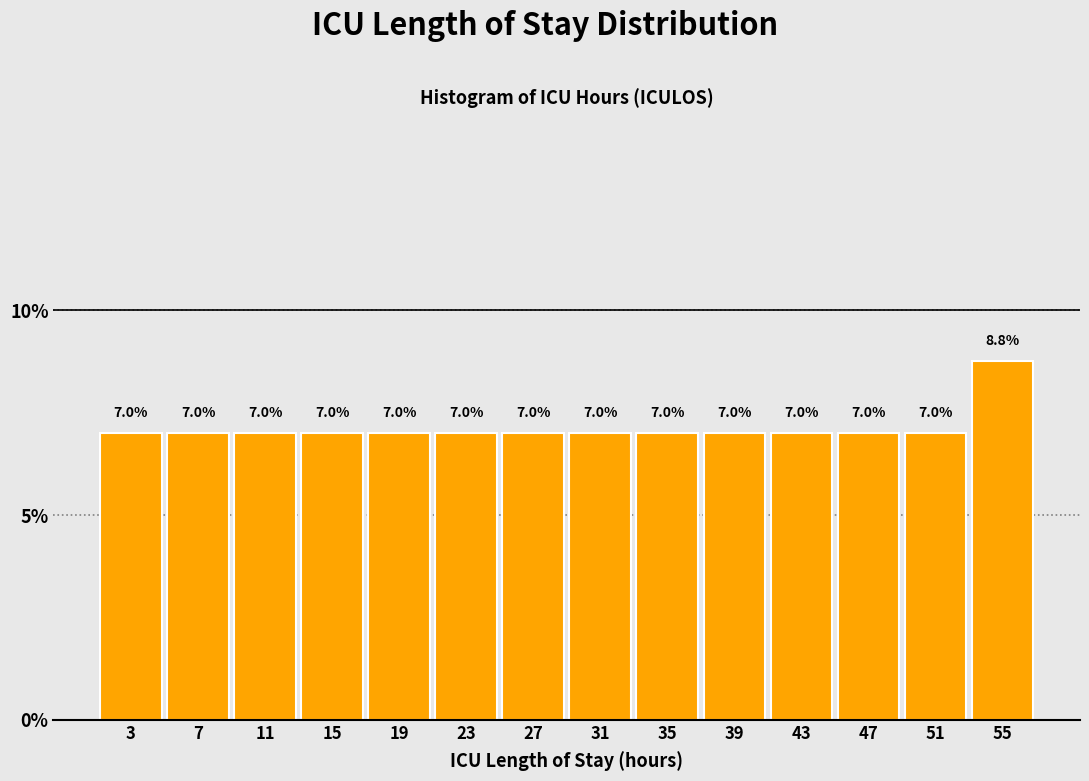

Over which range of the x-axis is the bar tallest?

53 to 57